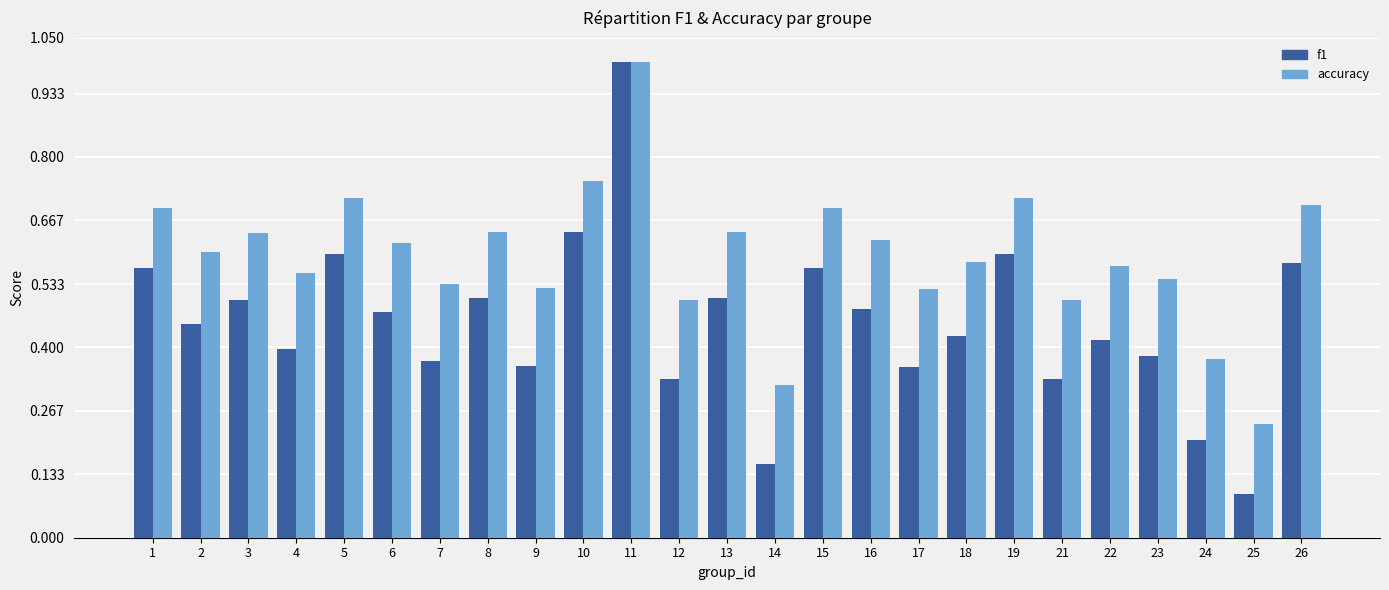

What is the maximum value shown in the chart?

1.0